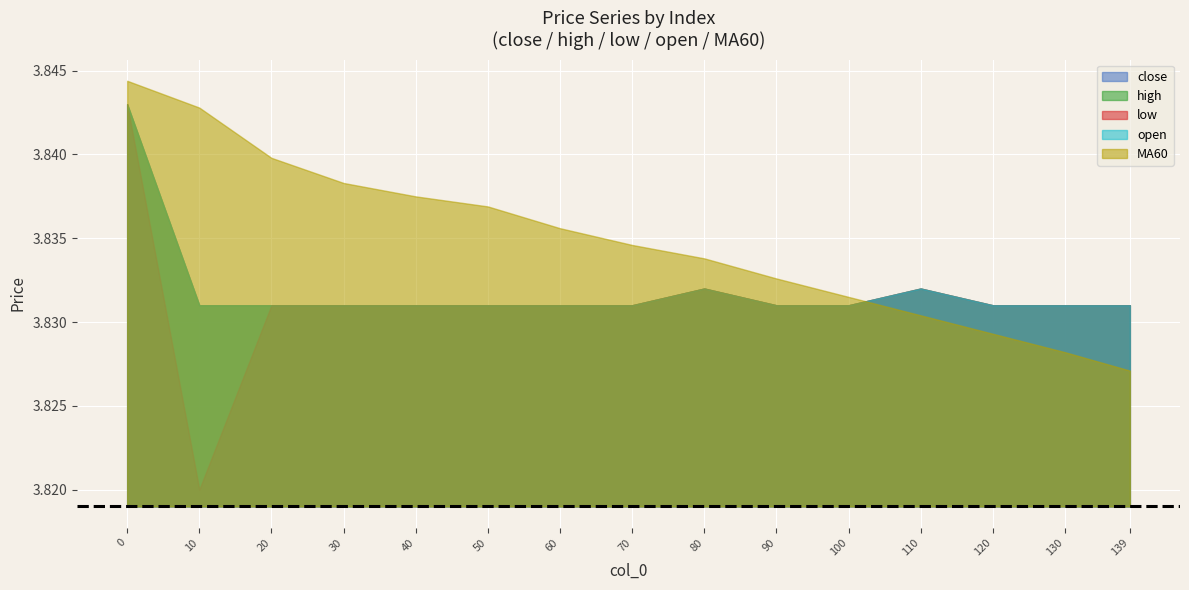

Which series has the largest total across all categories?

volume_scaled